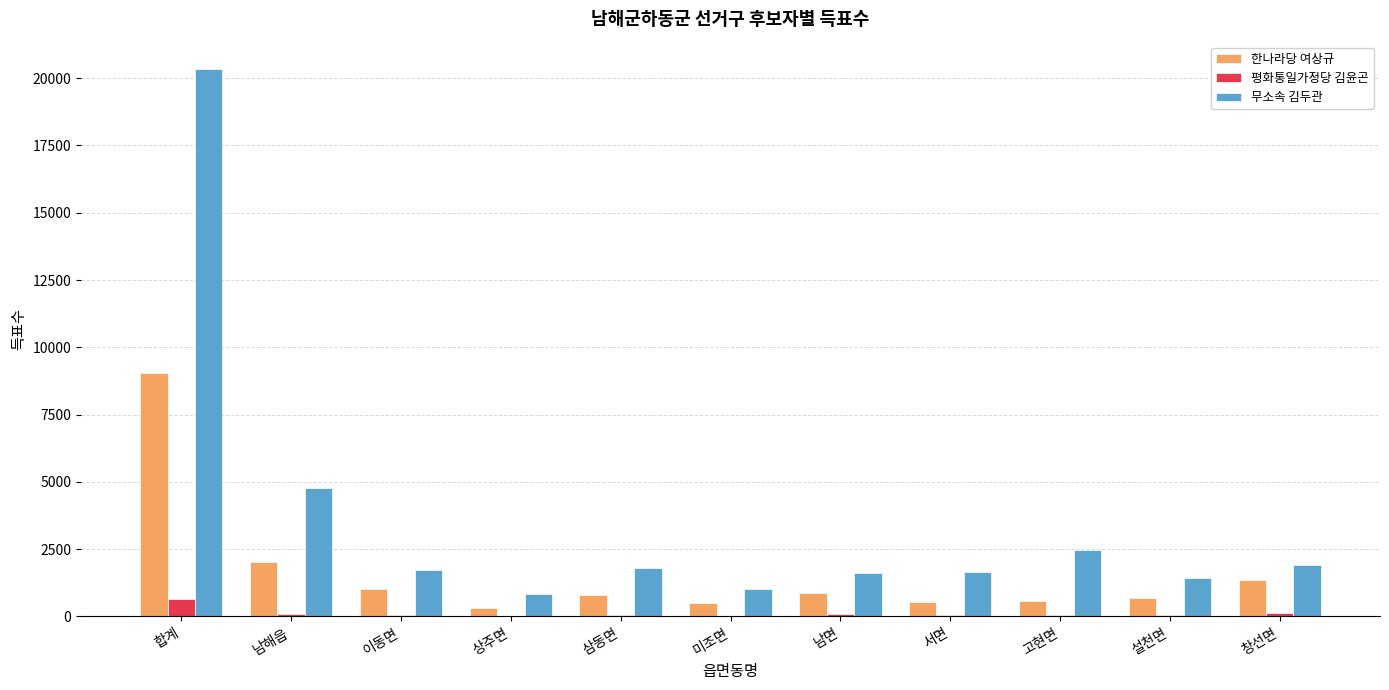

The value of 무소속 김두관 at 남면 is 2711. True or false?

False